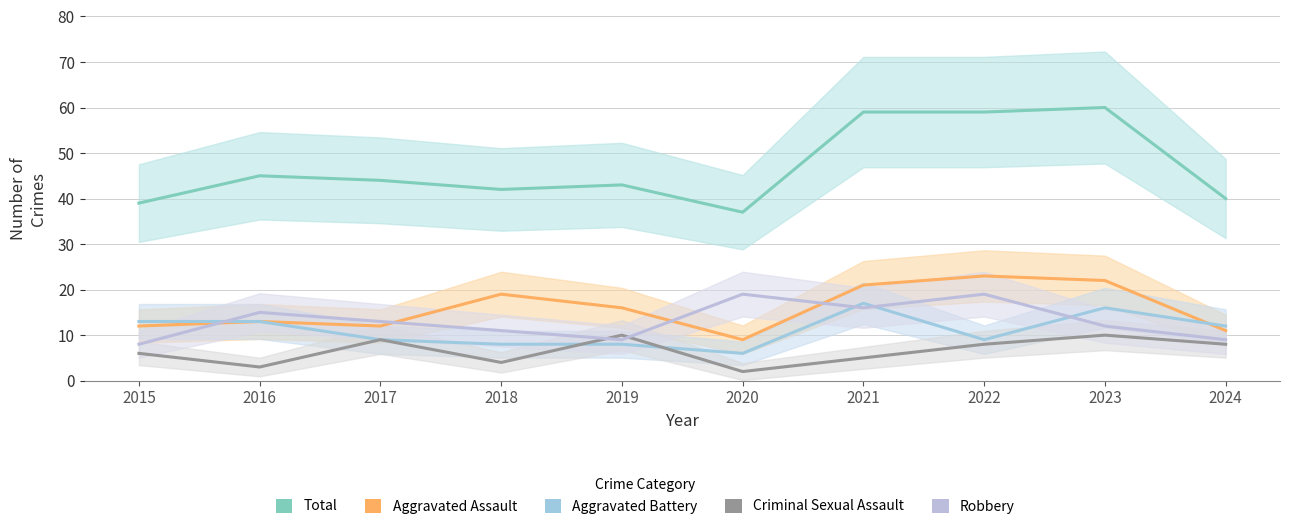

Which category has the highest value across all series?

2023